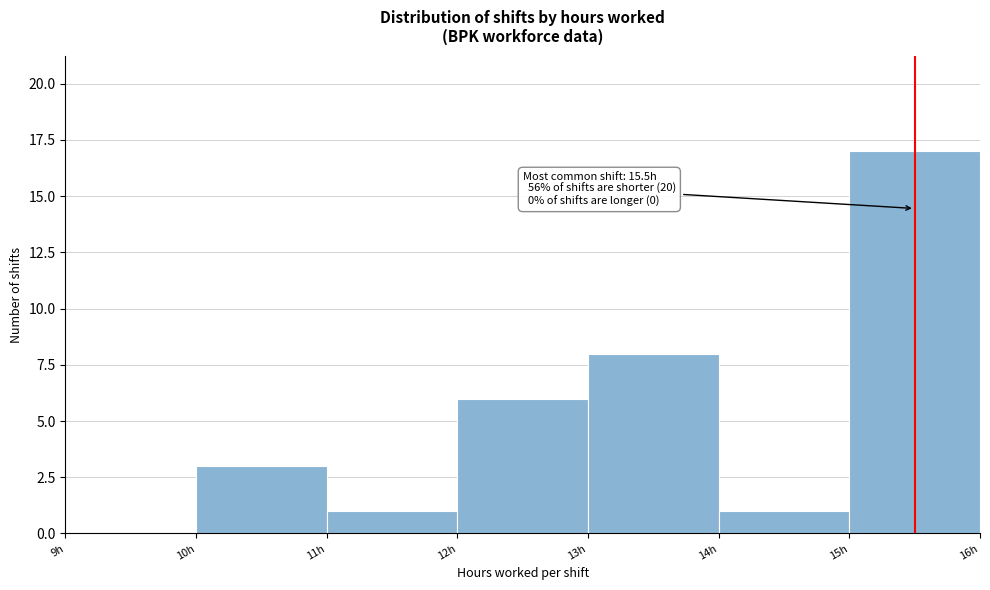

Over which range of the x-axis is the bar tallest?

15 to 16